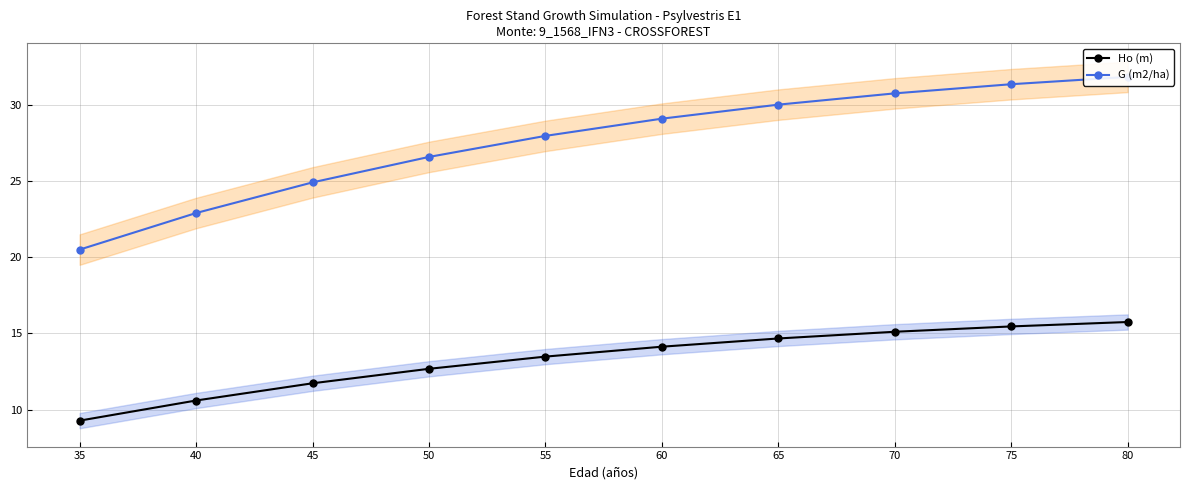

Rank the series by their average value, from lowest to highest.

Ho (m), G (m2/ha)